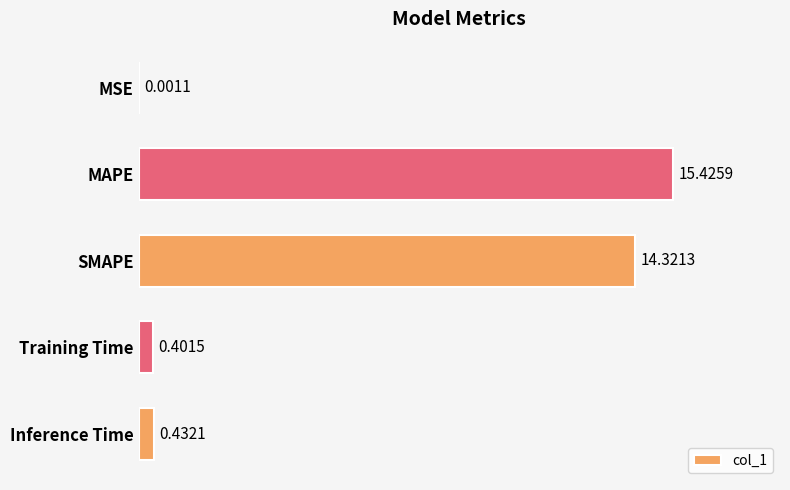

Where is the data nearest to the value 7?

Inference Time